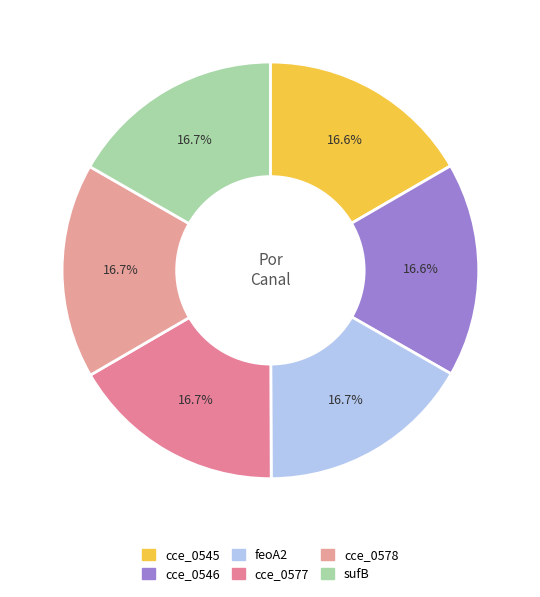

Rank the categories by value from lowest to highest.

cce_0545, cce_0546, feoA2, cce_0577, cce_0578, sufB